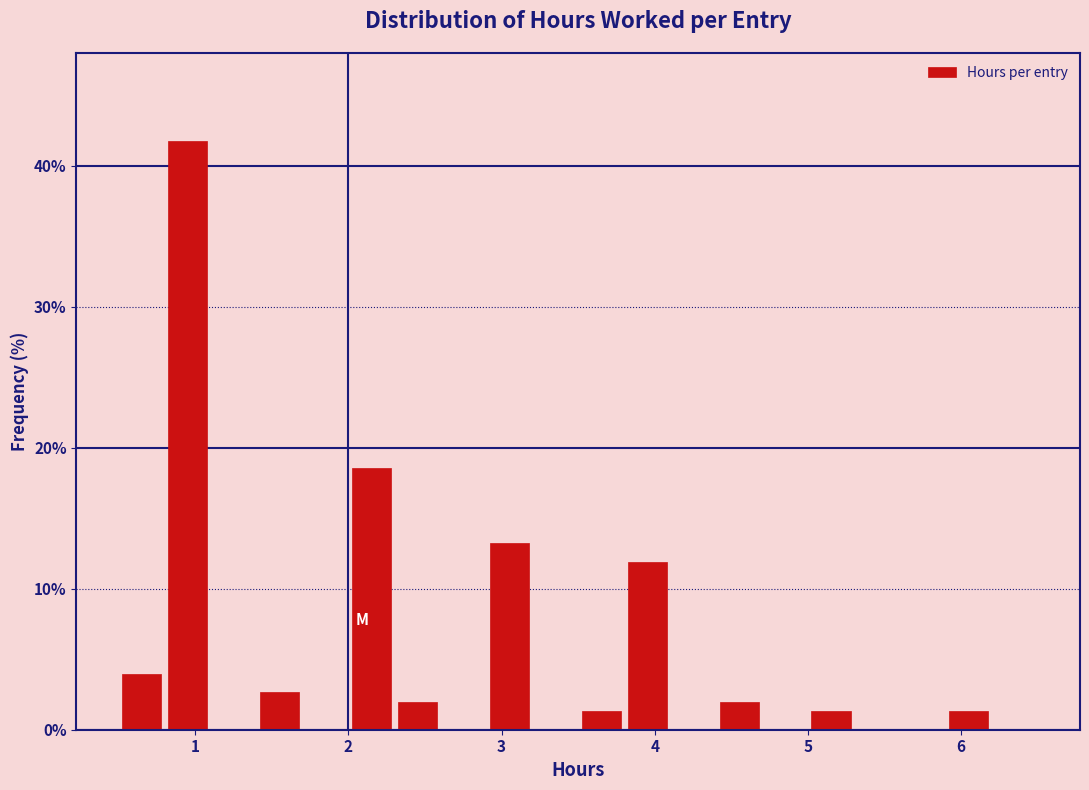

Around what value on the x-axis is the tallest bar? Give the approximate position of its centre, as read against the axis.

1.0